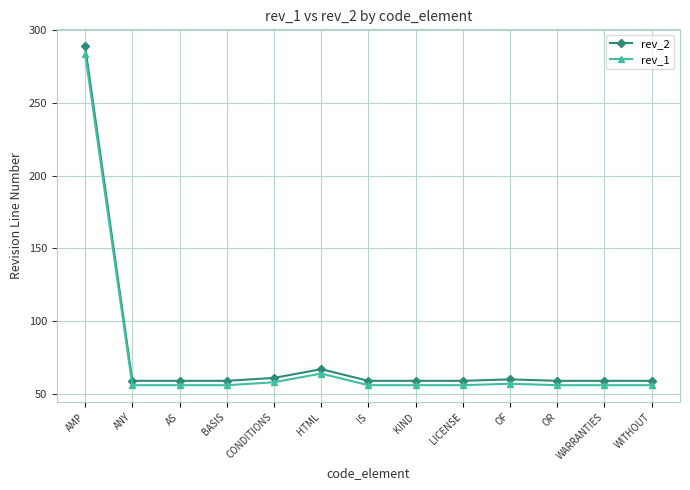

True or false: rev_2 has more than 0 points higher than both neighbors.

True